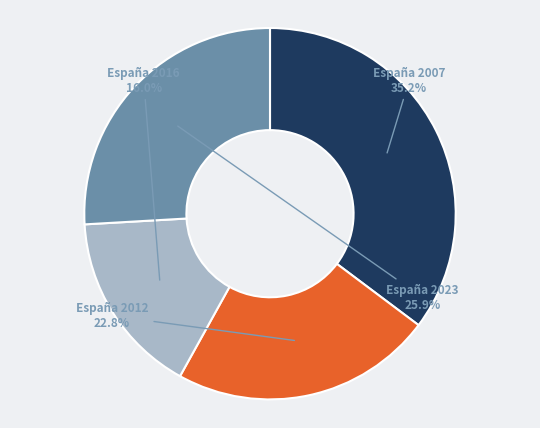

Does España 2023 account for over 50% of the chart?

No